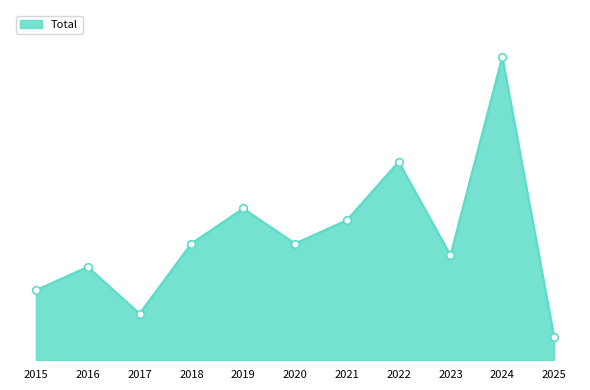

Does the chart have visible grid lines?

No